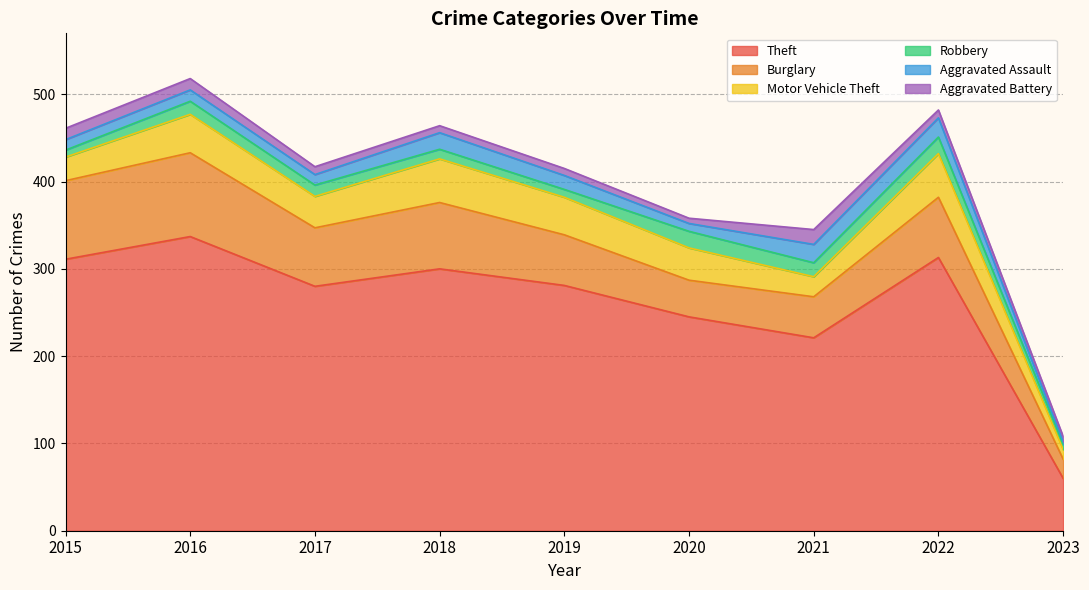

Which series has the largest total across all categories?

Theft